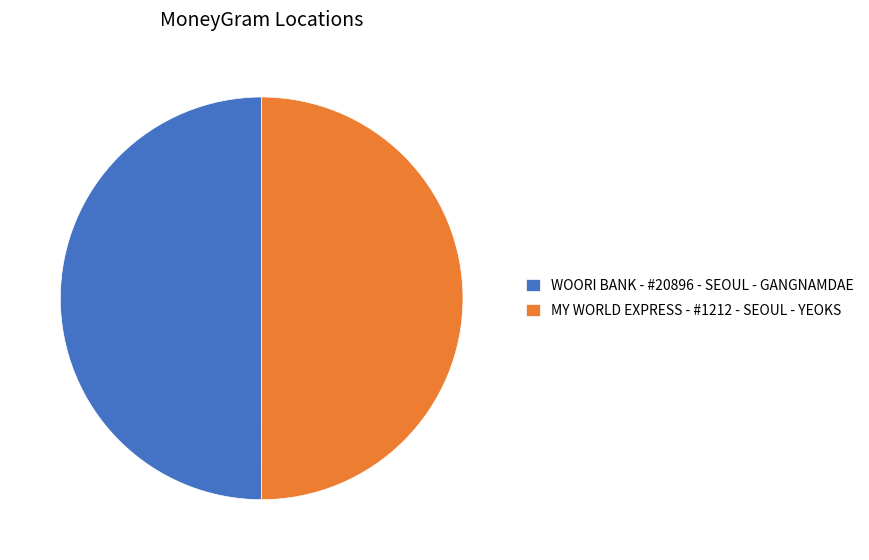

Combined, do MY WORLD EXPRESS - #1212 - SEOUL - YEOKS and WOORI BANK - #20896 - SEOUL - GANGNAMDAE account for over 50%?

Yes